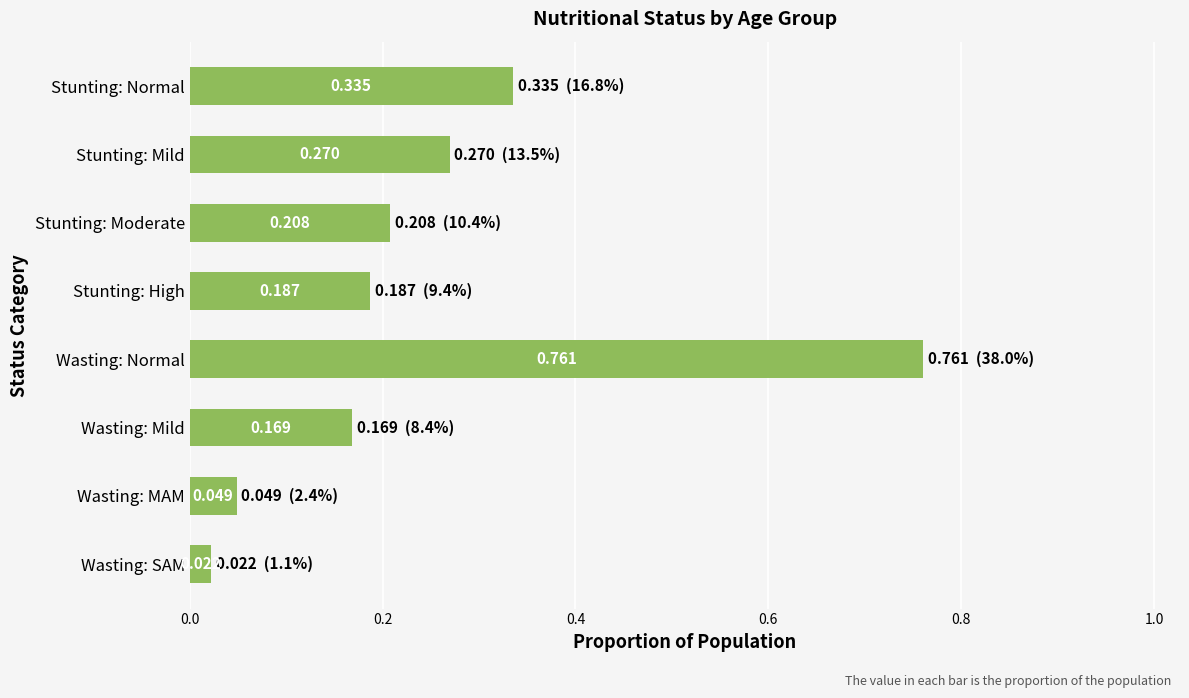

How many bars are there in total?

8